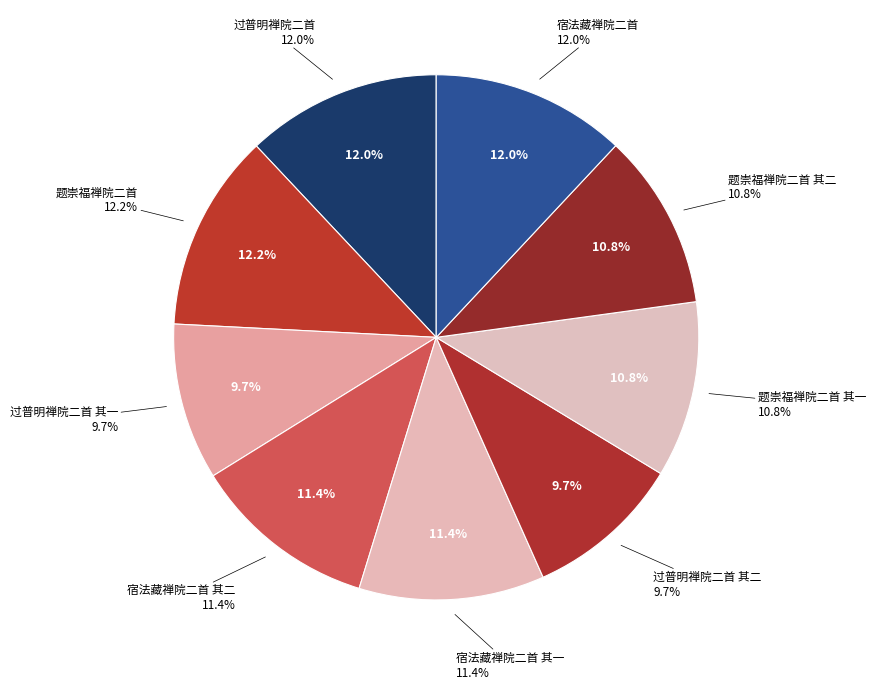

Which has a higher value, 过普明禅院二首 其二 or 宿法藏禅院二首 其一?

宿法藏禅院二首 其一